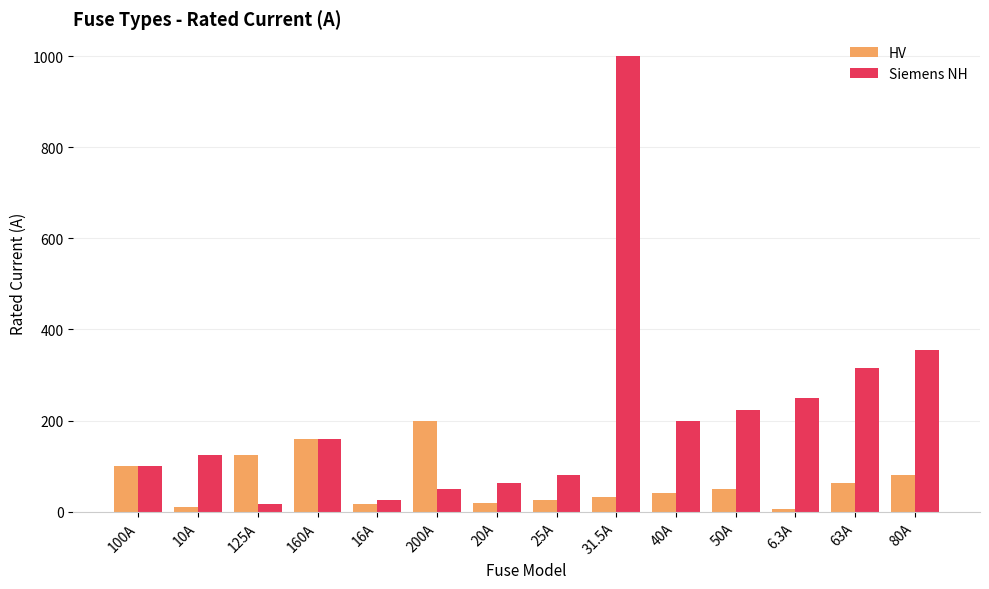

What is the difference between the HV values at 80A and 31.5A?

48.5